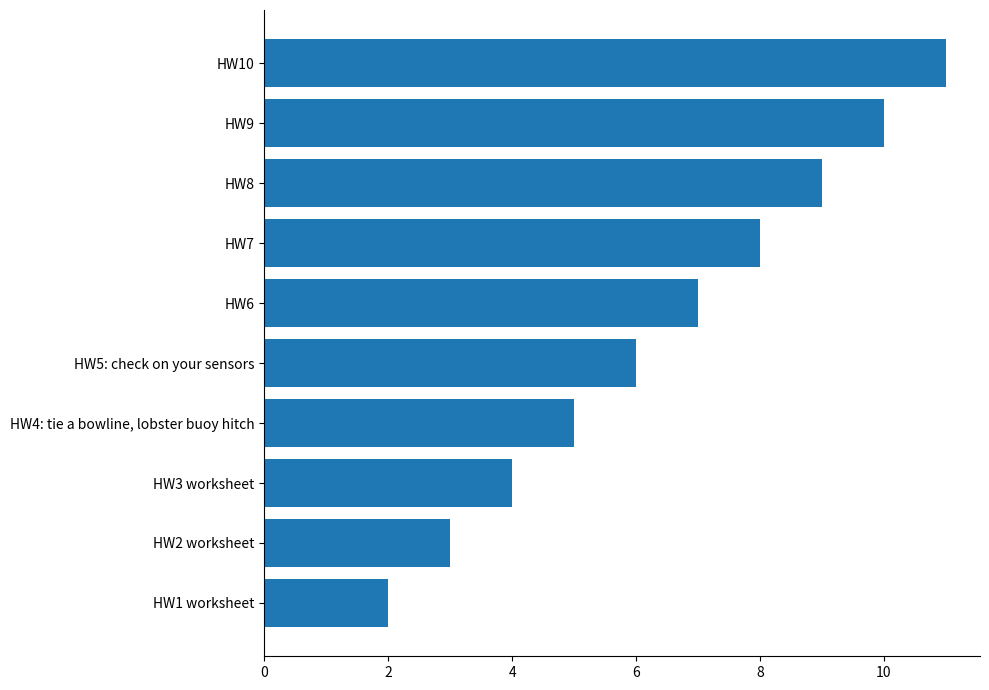

How many bars are there in total?

10